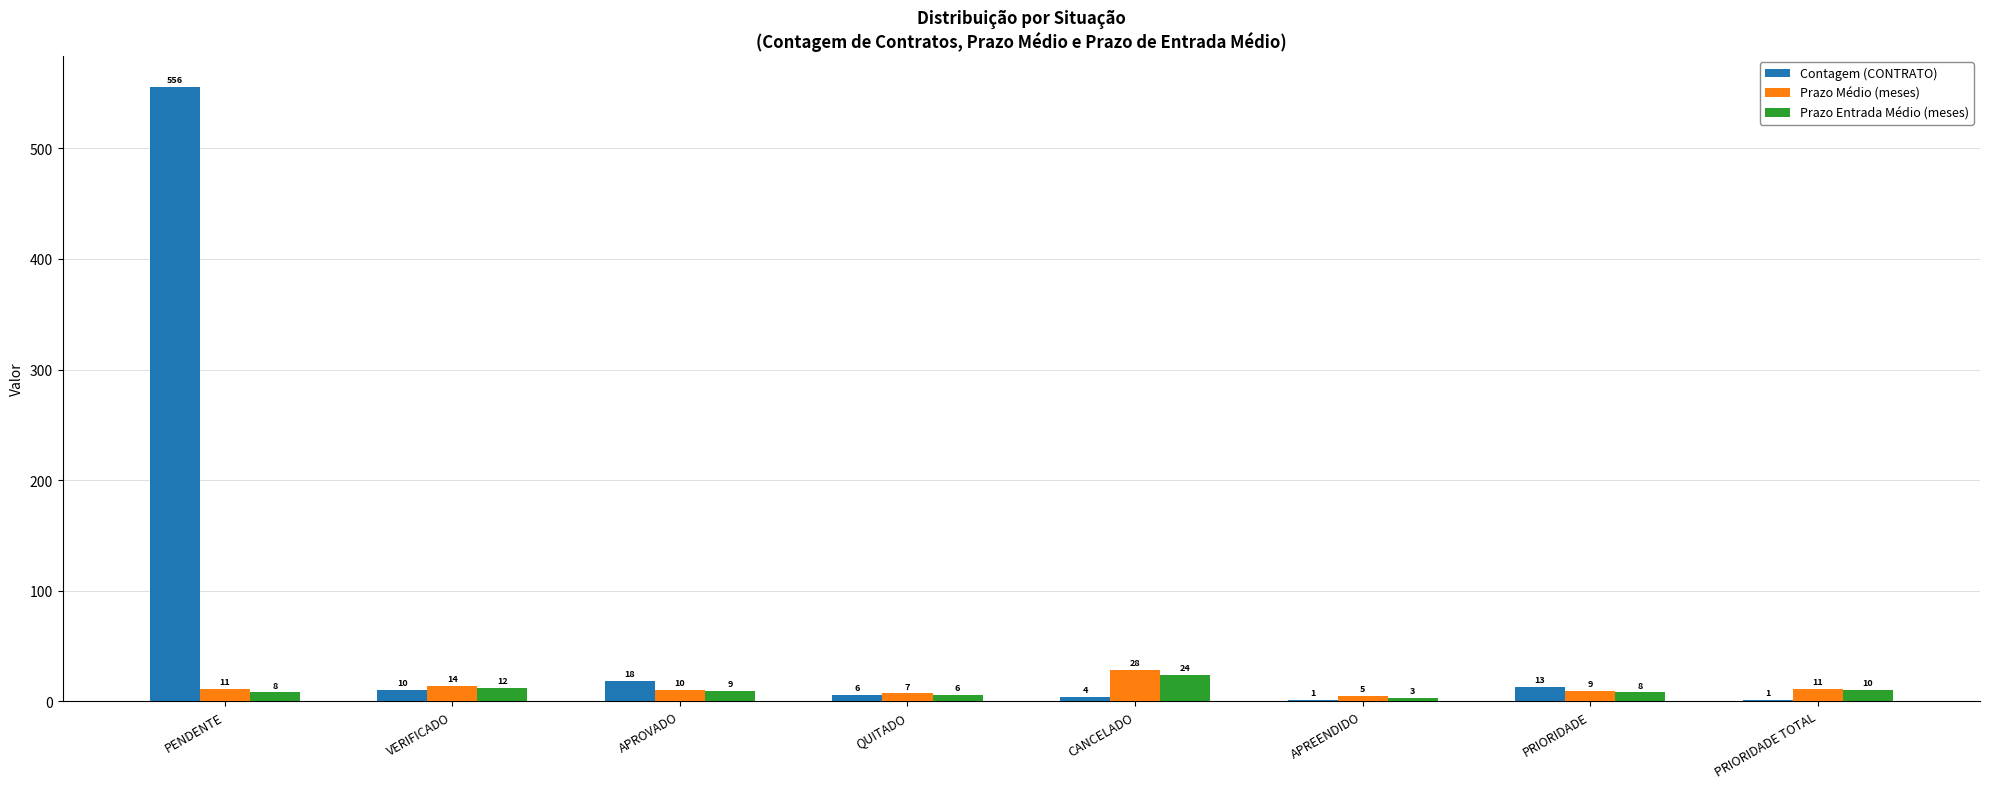

What value does the Contagem (CONTRATO) series have at QUITADO?

6